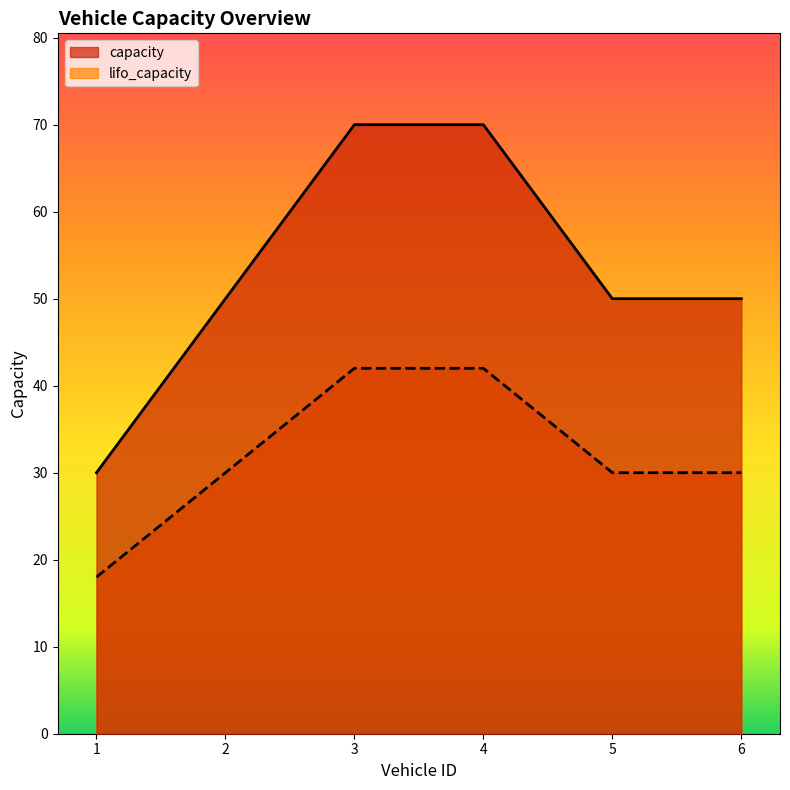

Reading left to right, what are all the values shown in this chart?

capacity: 30	50	70	70	50	50
lifo_capacity: 18	30	42	42	30	30